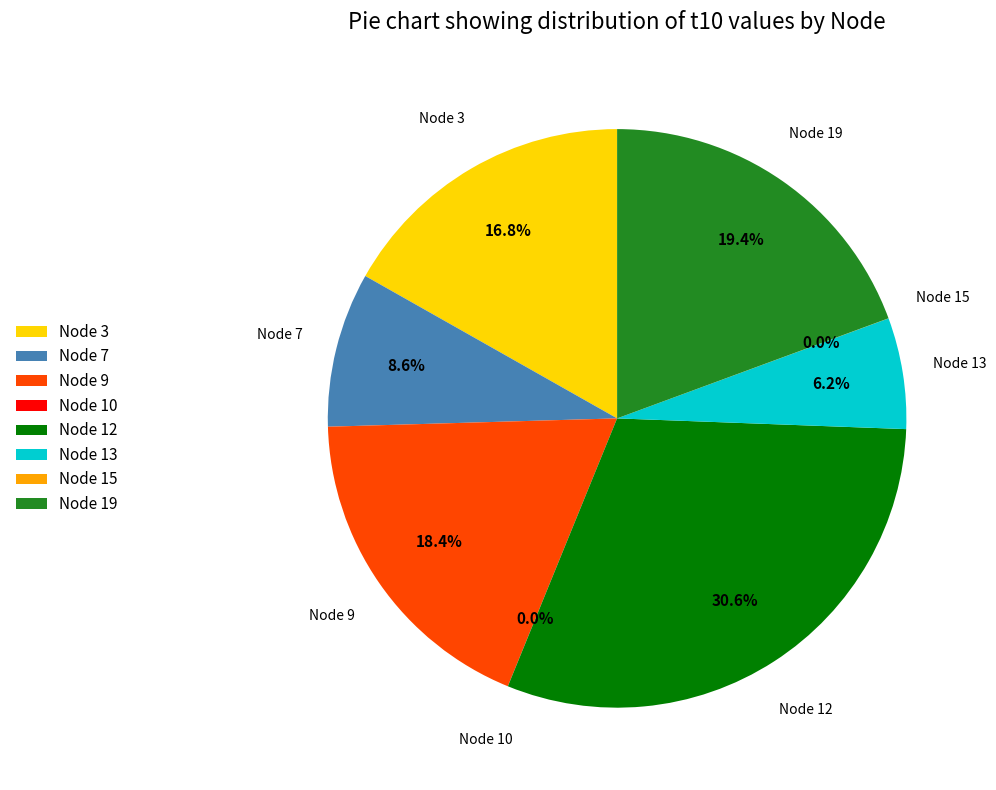

Which has a higher value, Node 19 or Node 9?

Node 19